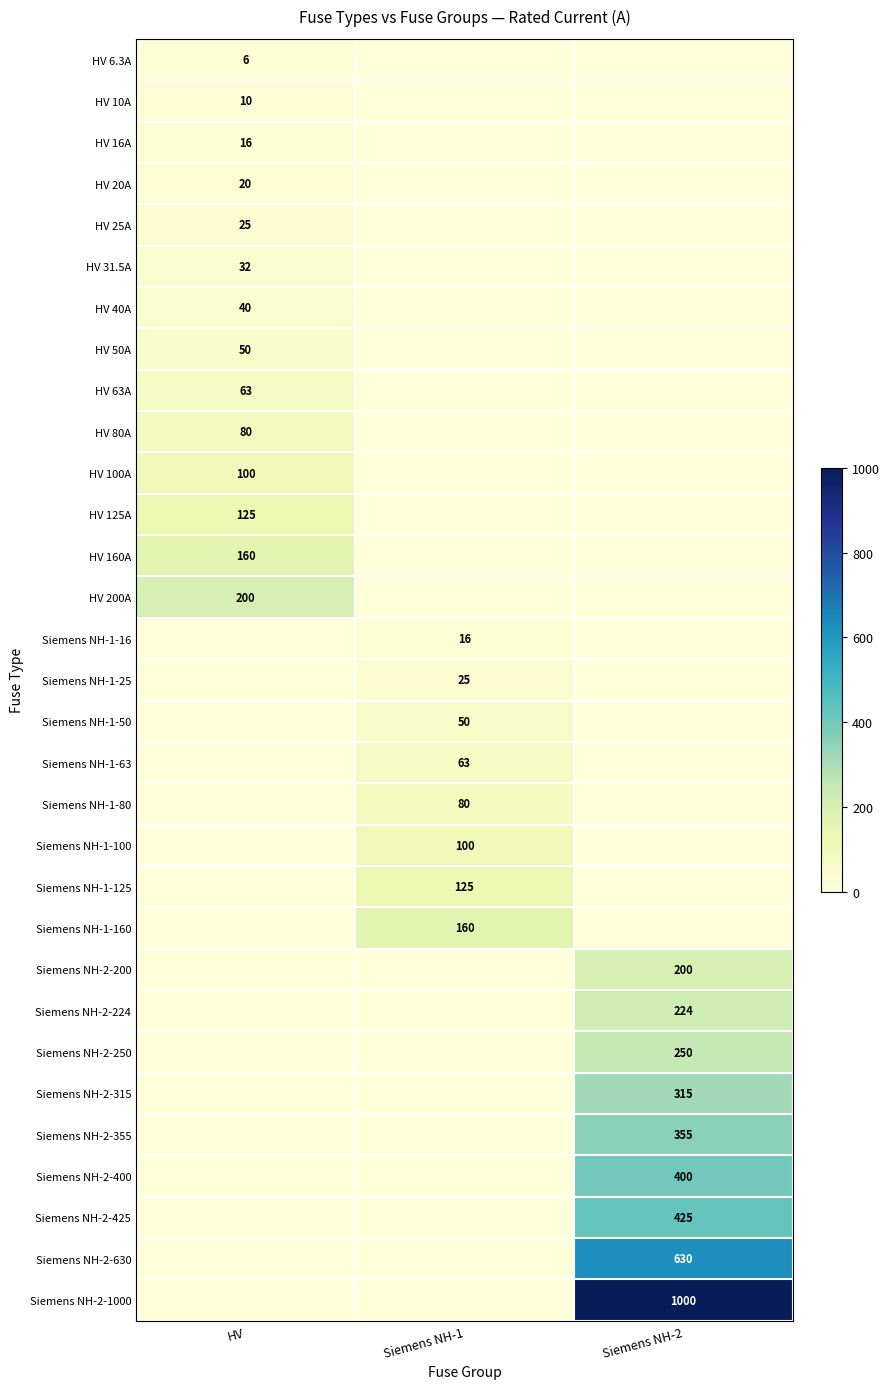

True or false: HV 160A has a value of 160 at HV.

True